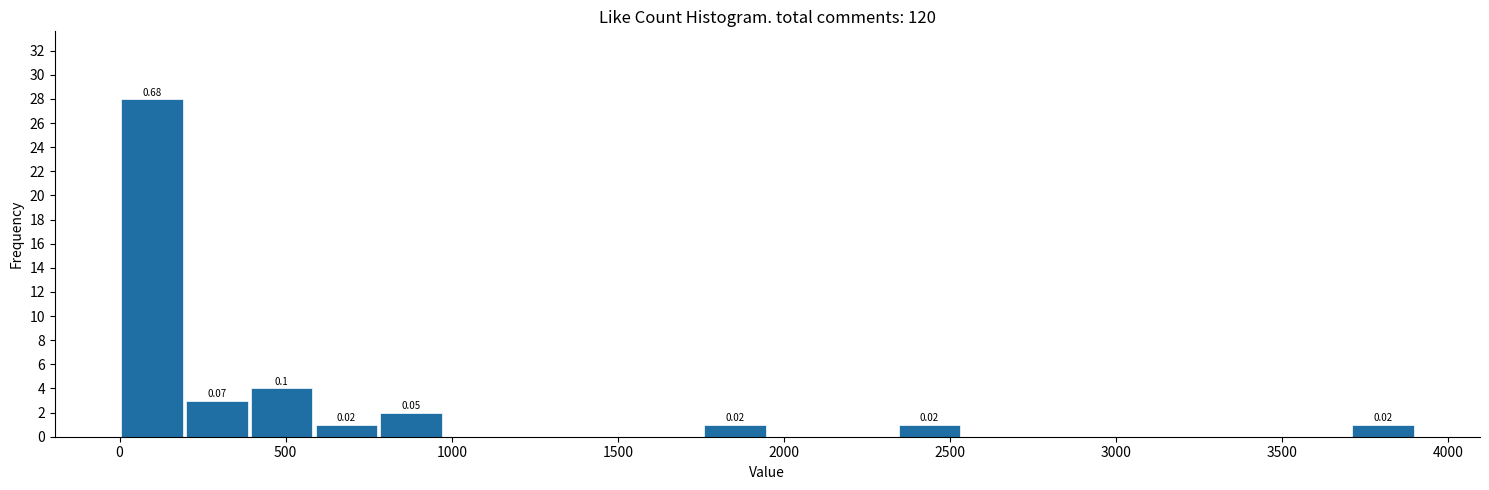

Around what value on the x-axis is the tallest bar? Give the approximate position of its centre, as read against the axis.

100